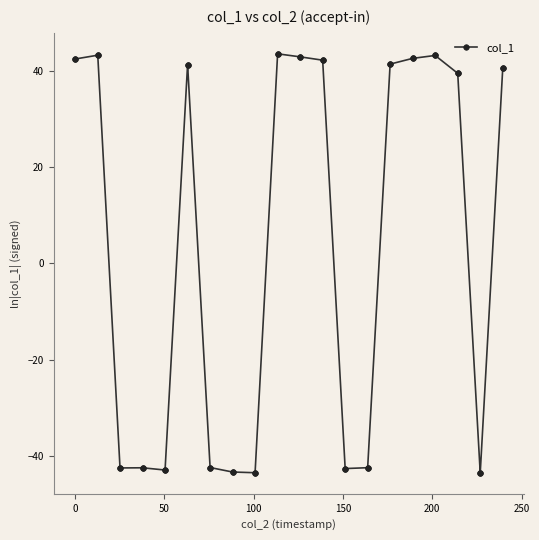

What is the value of the 32nd point from the left?

42.6